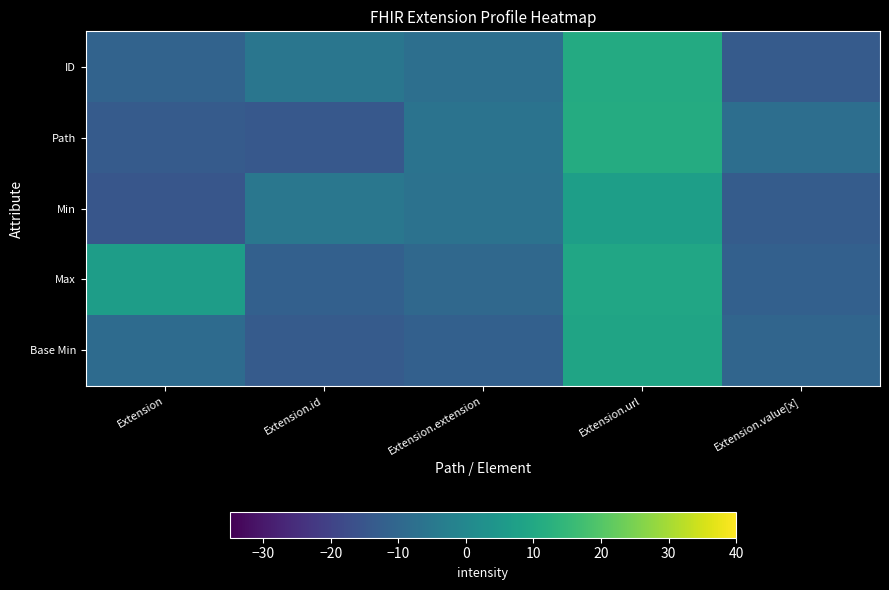

Rank the series at Extension.id from highest to lowest value.

Min, ID, Max, Base Min, Path